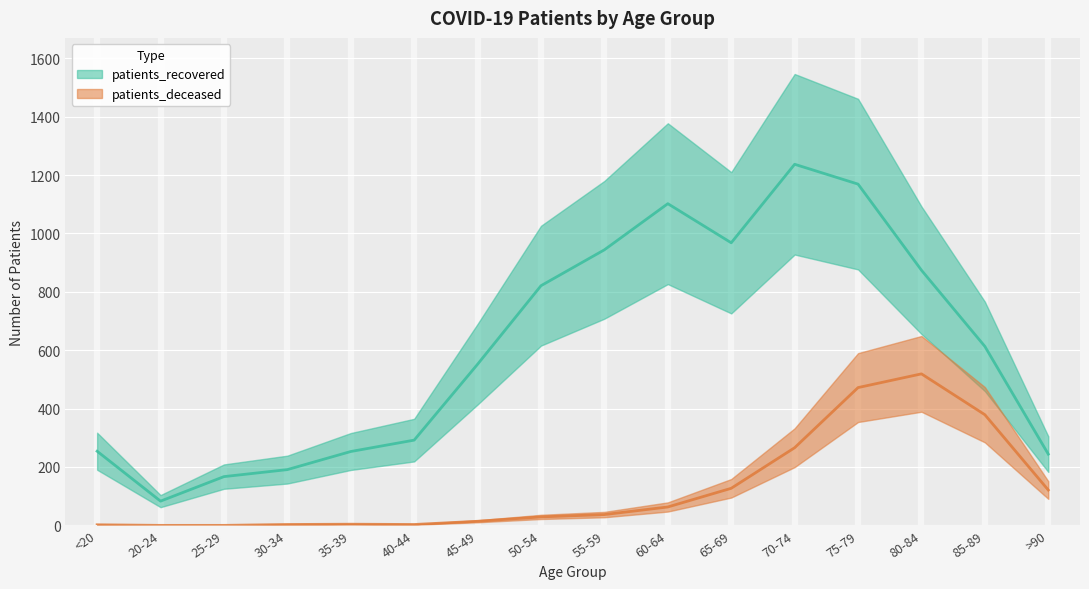

Reading left to right, transcribe all the data shown in this chart.

patients_deceased: 2	0	0	3	4	3	14	29	37	63	127	266	472	519	379	121
patients_recovered: 254	83	167	191	253	292	552	821	944	1102	968	1237	1169	874	613	244